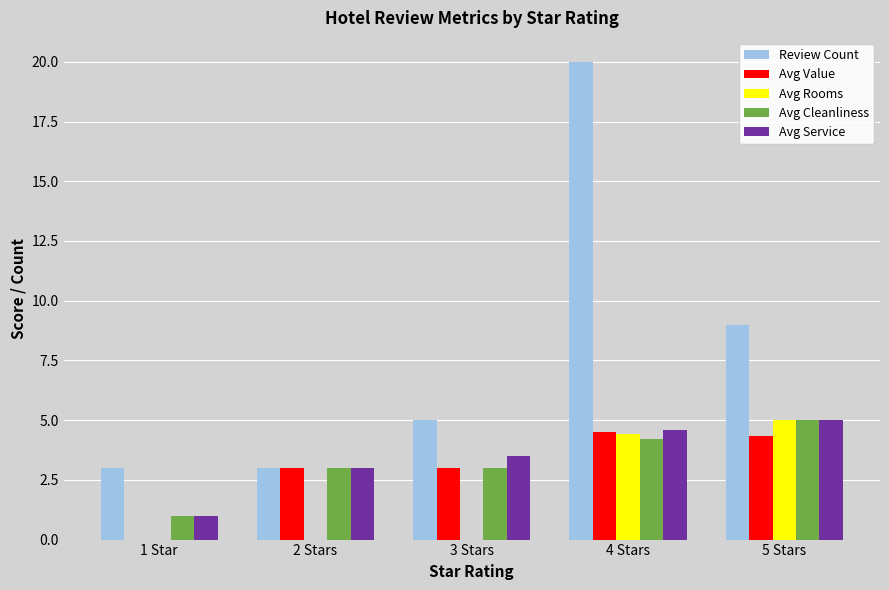

Reading left to right, list all the values displayed in this chart.

Review Count: 3.0	3.0	5.0	20.0	9.0
Avg Value: 0.0	3.0	3.0	4.5	4.3
Avg Rooms: 0.0	0.0	0.0	4.4	5.0
Avg Cleanliness: 1.0	3.0	3.0	4.2	5.0
Avg Service: 1.0	3.0	3.5	4.6	5.0